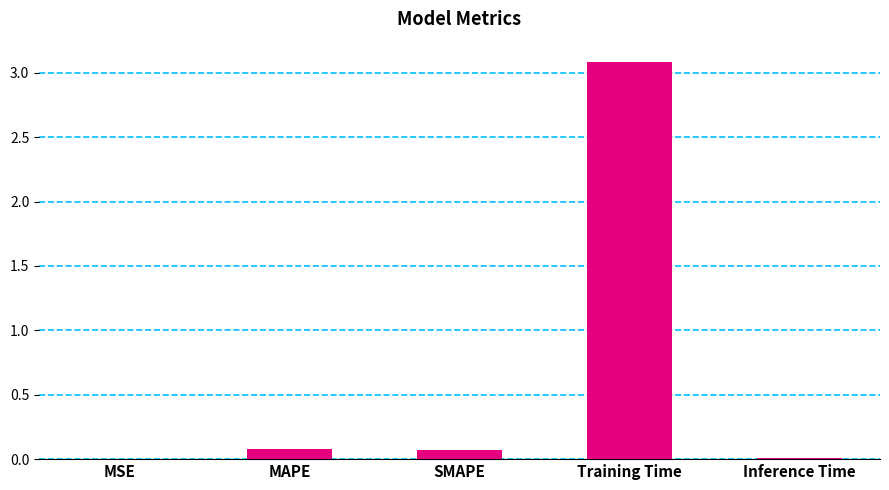

Are the bars grouped side by side (vs. stacked)?

No